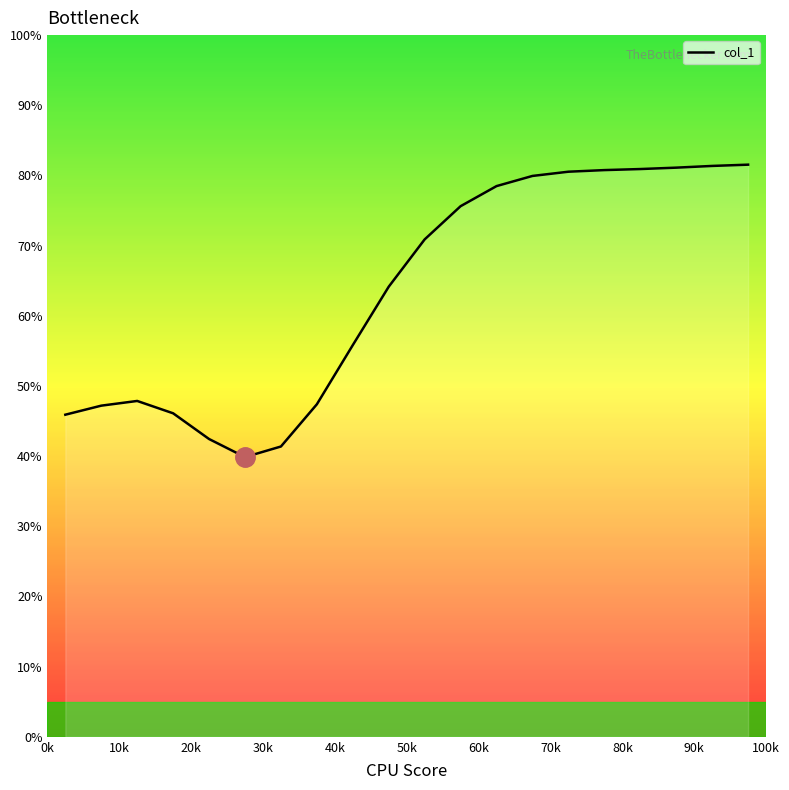

What is the minimum value shown in the chart?

39.9